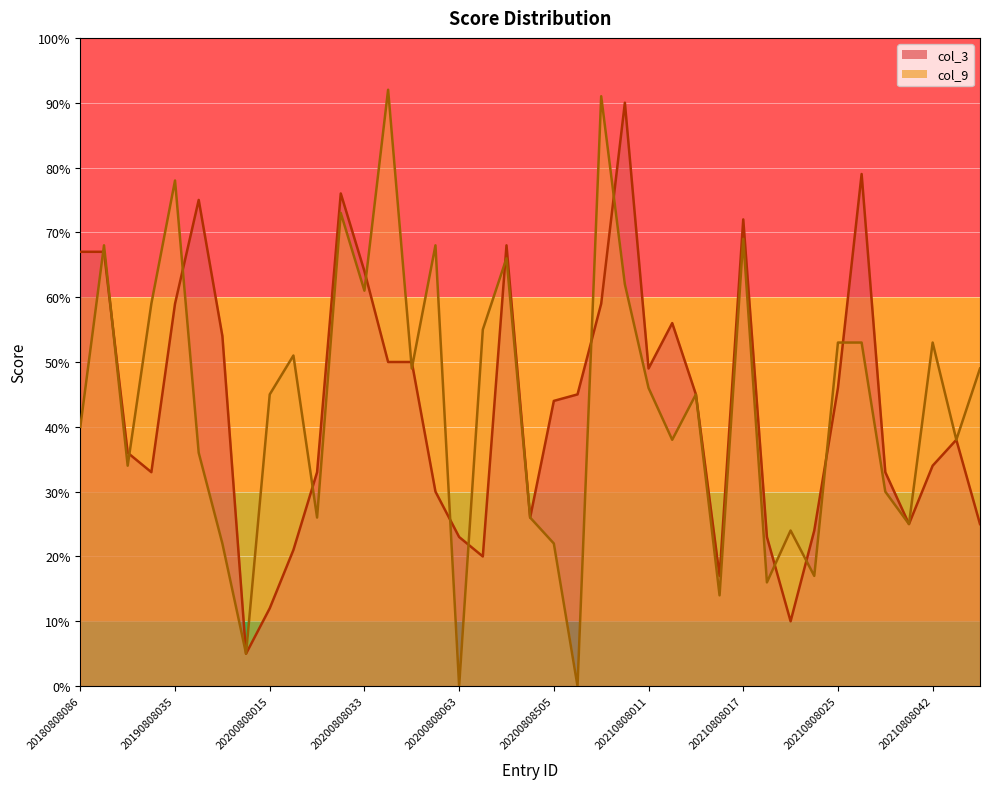

Is it true that col_3 equals 41 at 20210808005?

False